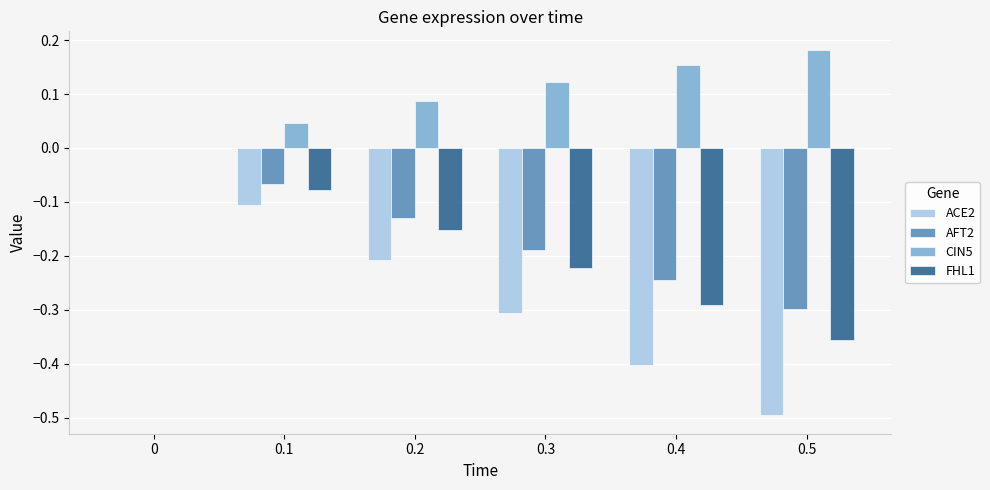

What is the sum of all CIN5 values?

0.6